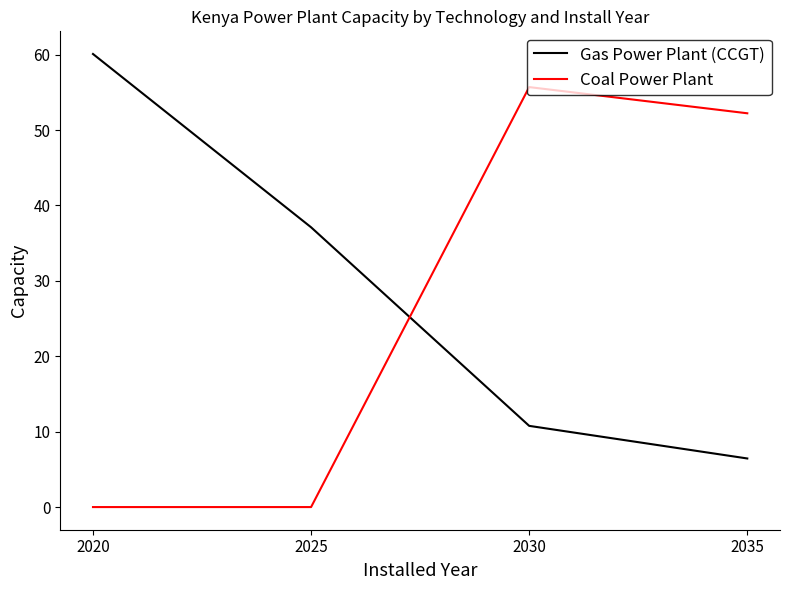

True or false: Coal Power Plant has a value of 0.0 at 2020.

True